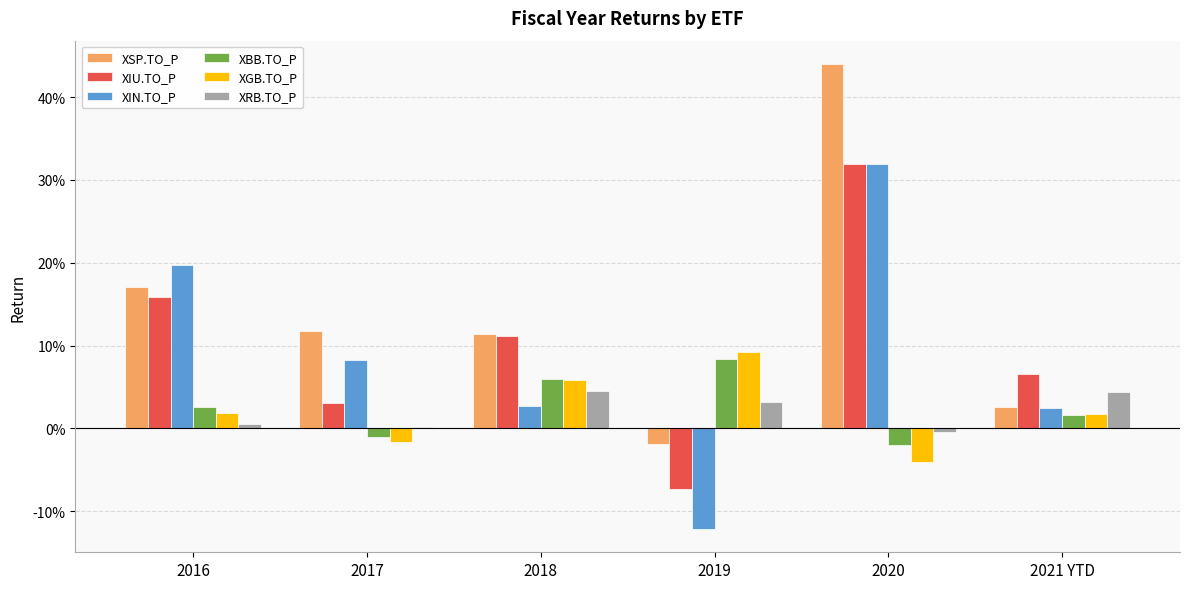

What are all the series names shown in the legend?

XSP.TO_P, XIU.TO_P, XIN.TO_P, XBB.TO_P, XGB.TO_P, XRB.TO_P